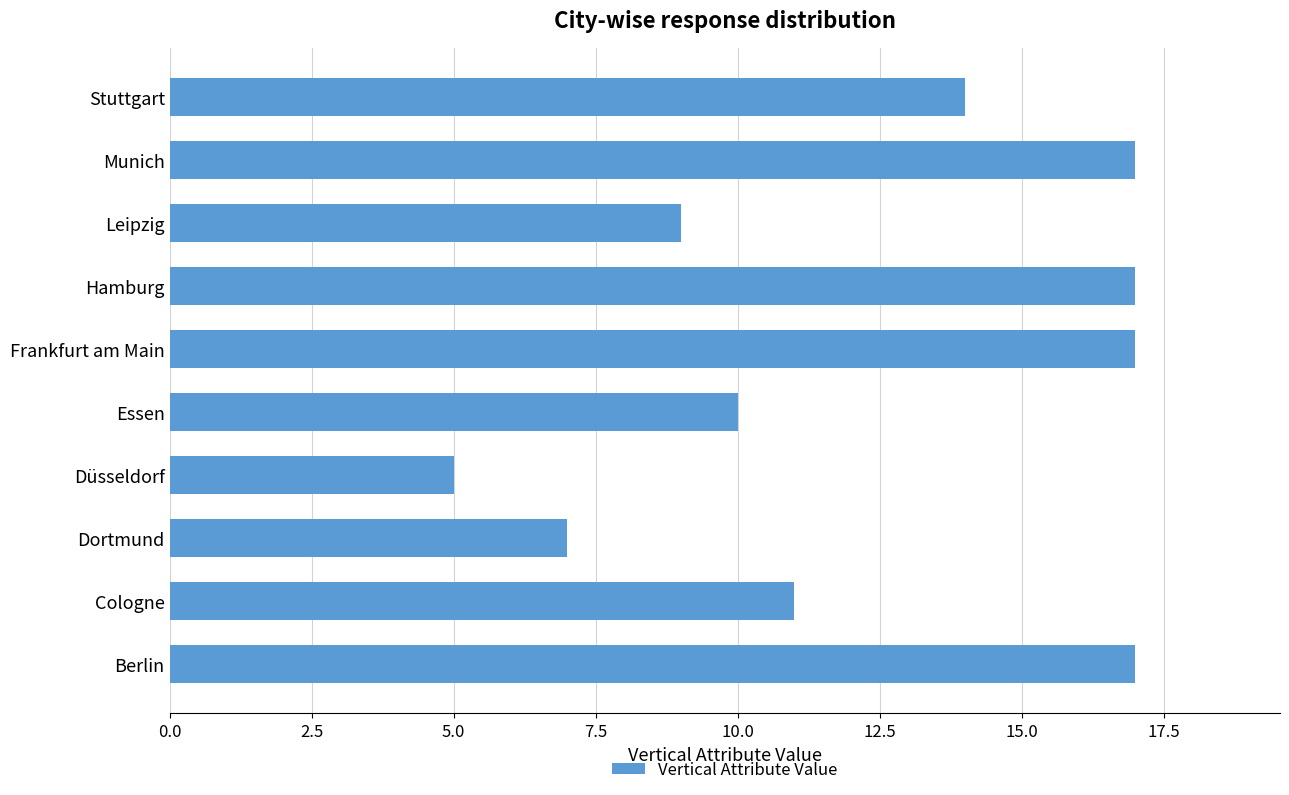

What is the ratio of the value at Cologne to the value at Dortmund?

1.6